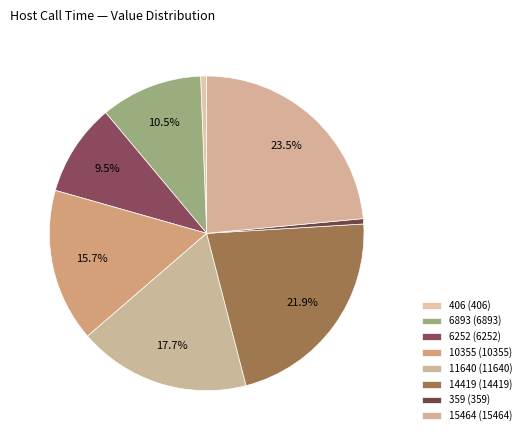

How many slices are in this pie chart?

8